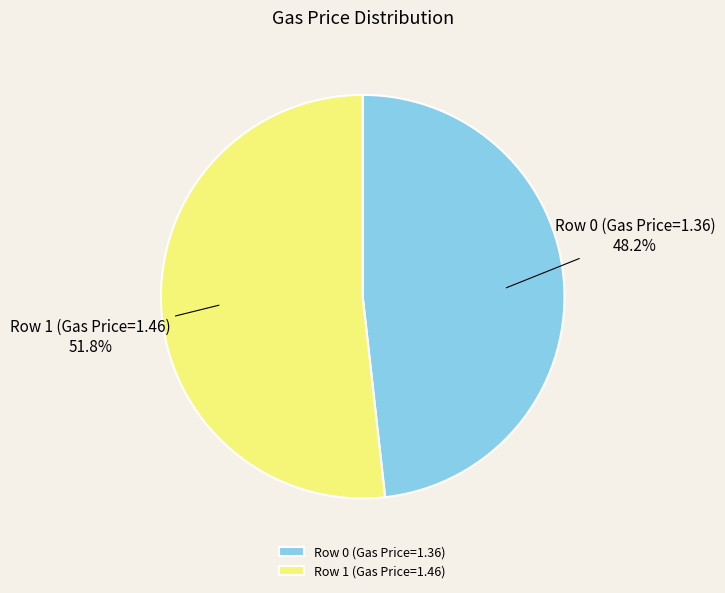

Which category has the biggest portion of the pie?

Row 1 (Gas Price=1.46)